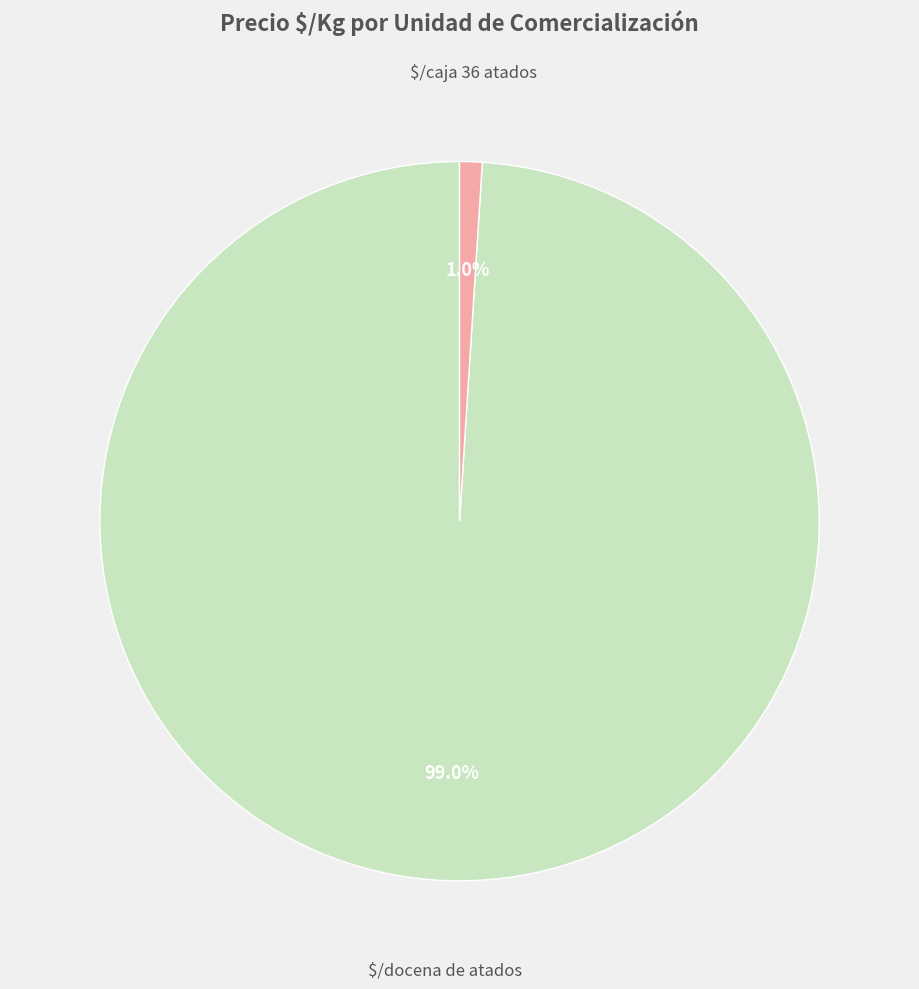

Does any single category account for the majority?

Yes